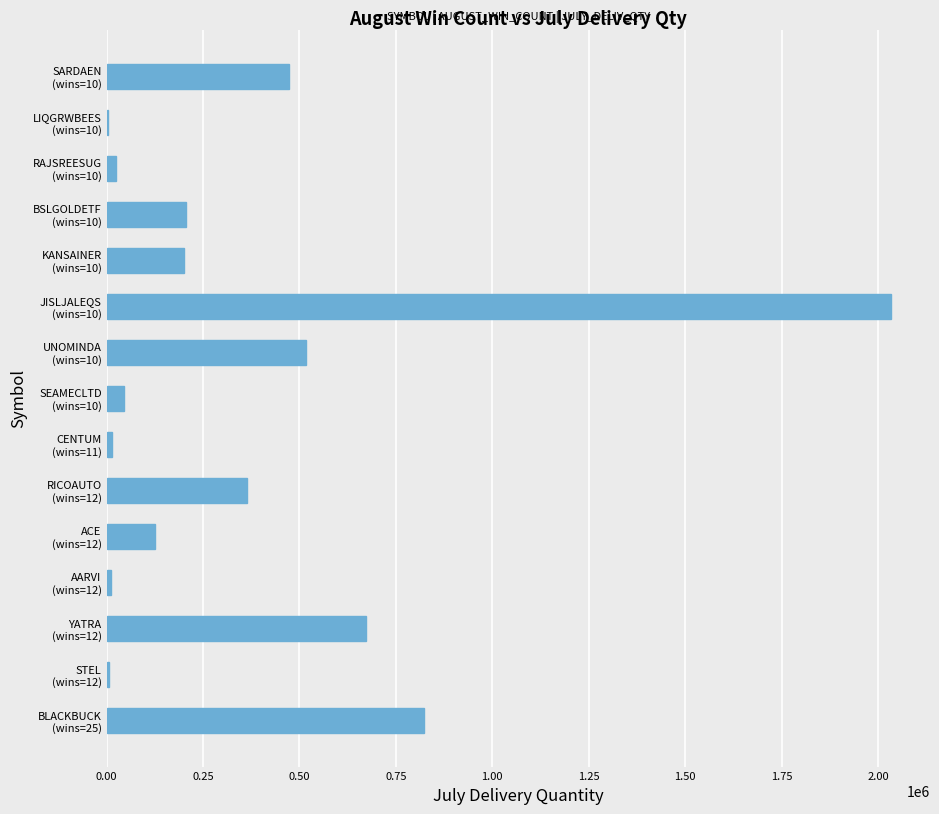

How many data points does each series have?

15